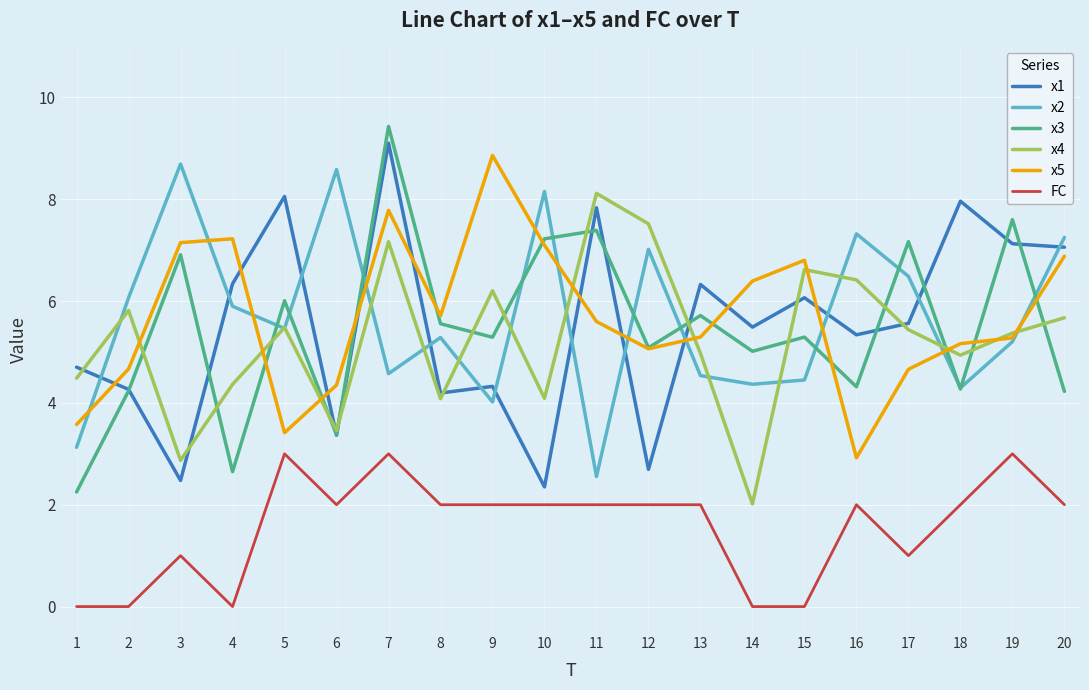

What is the total value across all series at 1?

18.1